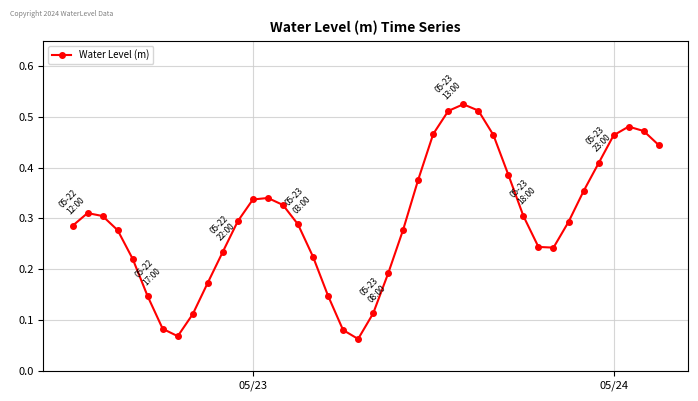

What is the sum of all values?

11.9